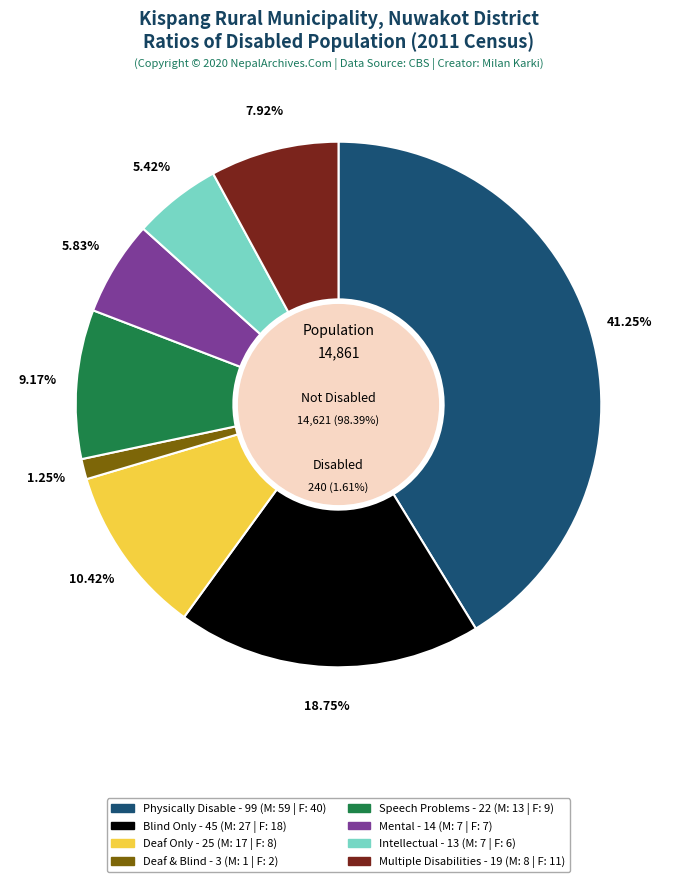

The 7 slice represents 8% of the pie. True or false?

True